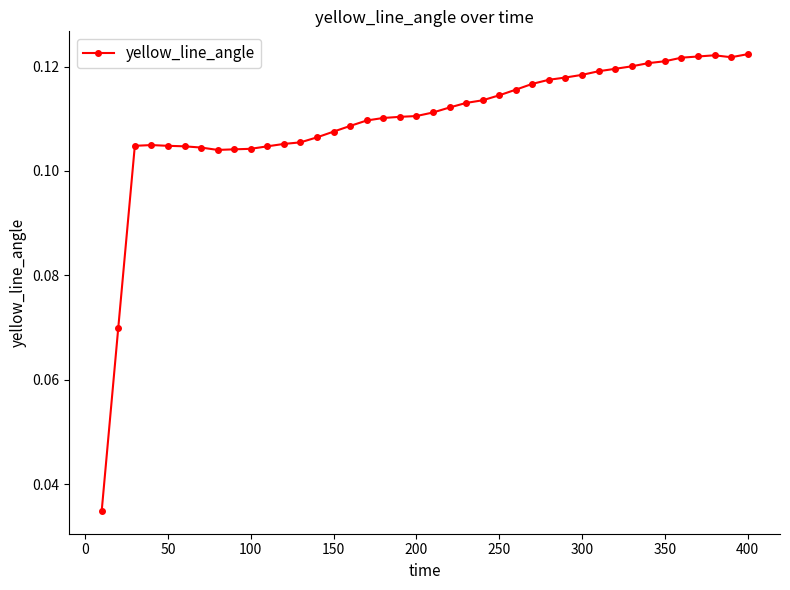

How many values are between 0 and 1?

40